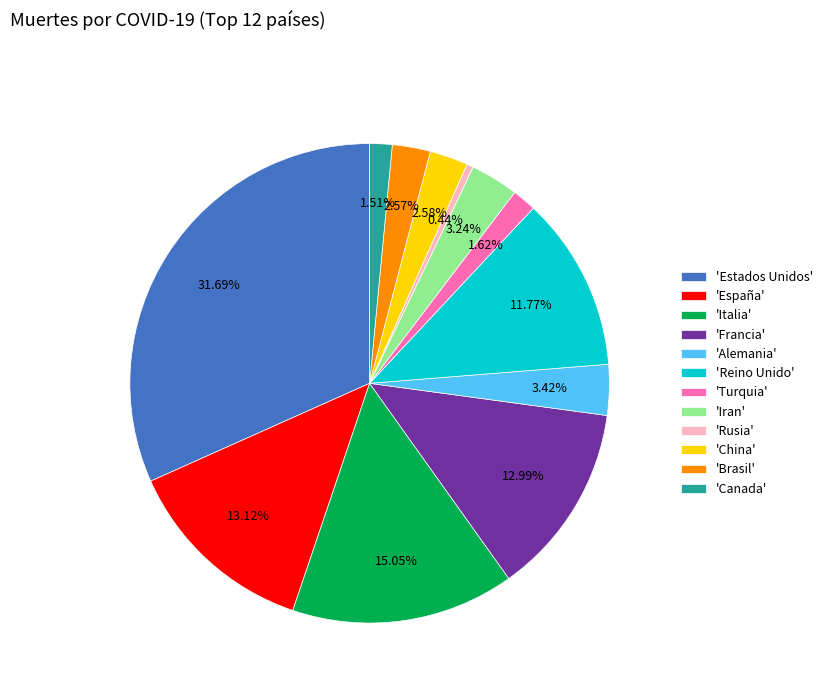

What is the ratio of the value at 'Iran' to the value at 'Rusia'?

7.3